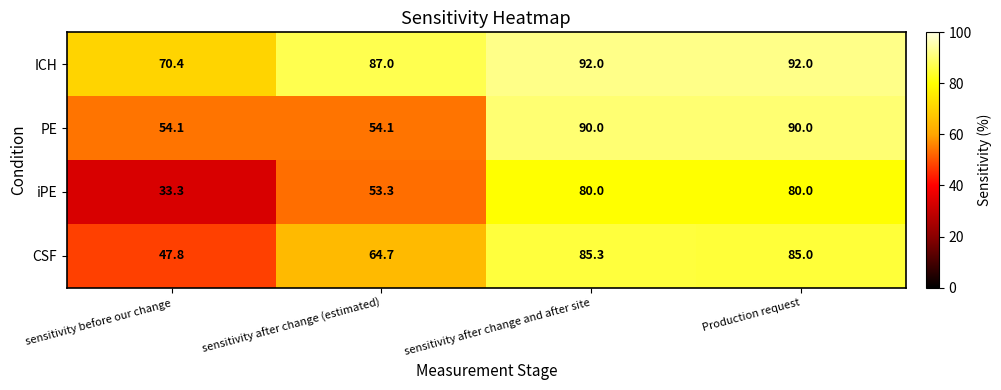

Reading left to right, transcribe all the data shown in this chart.

ICH: 70.4	87.0	92.0	92.0
PE: 54.1	54.1	90.0	90.0
iPE: 33.3	53.3	80.0	80.0
CSF: 47.8	64.7	85.3	85.0